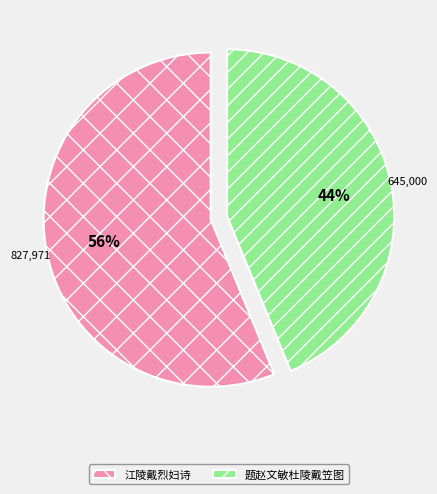

True or false: 题赵文敏杜陵戴笠图 accounts for 44% of the total.

True